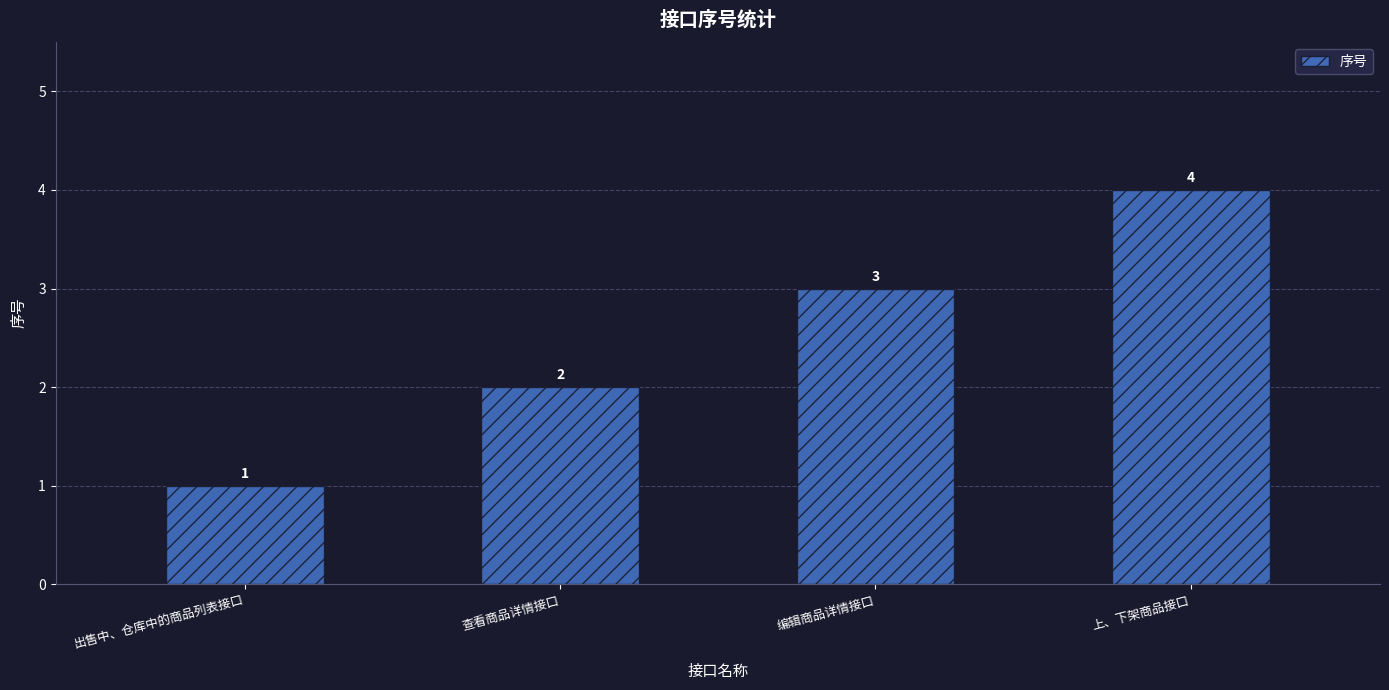

Approximately how many times larger is the value at 查看商品详情接口 compared to 出售中、仓库中的商品列表接口?

2.0